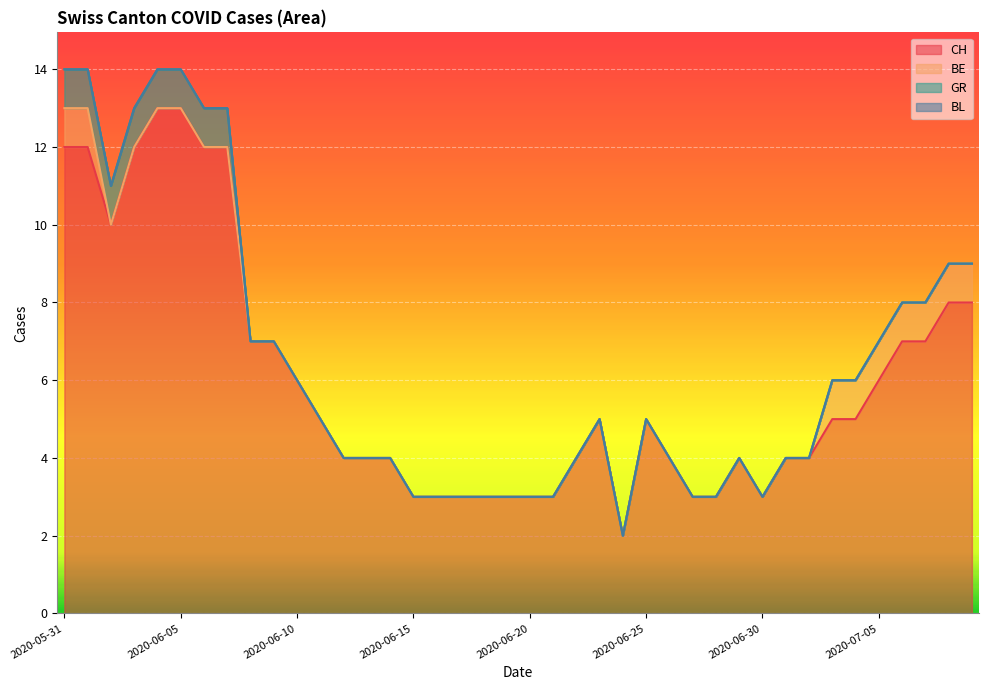

True or false: BL and GR intersect in this chart.

False